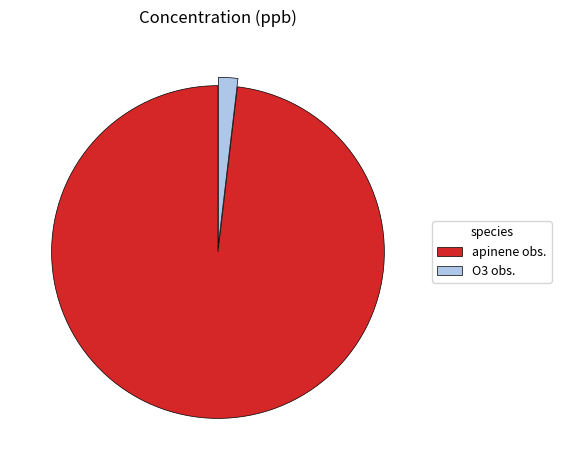

Is it true that apinene obs. is 98% of the pie?

True